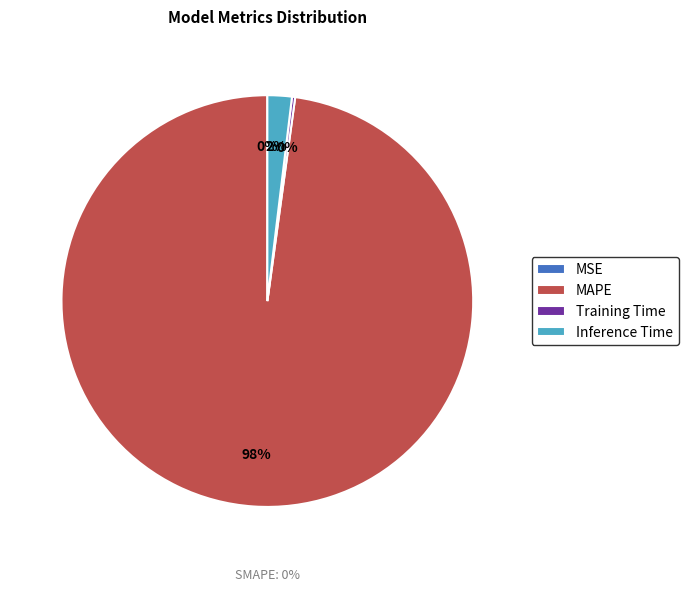

Does any single category account for the majority?

Yes